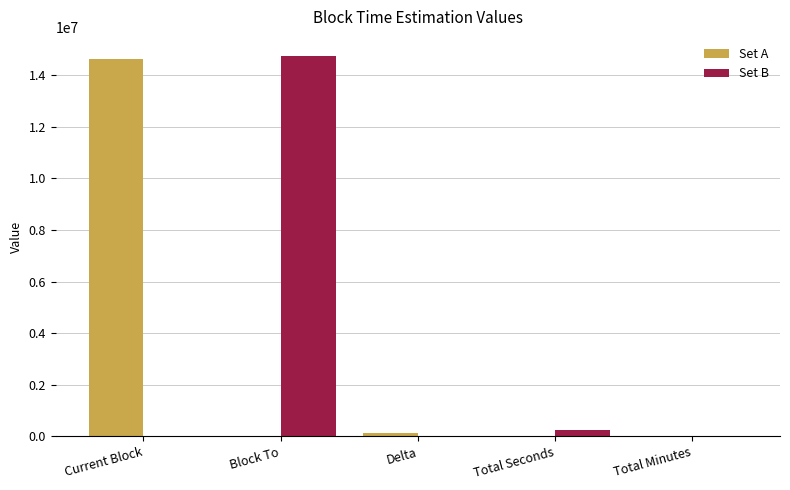

Are the bars grouped side by side (vs. stacked)?

Yes